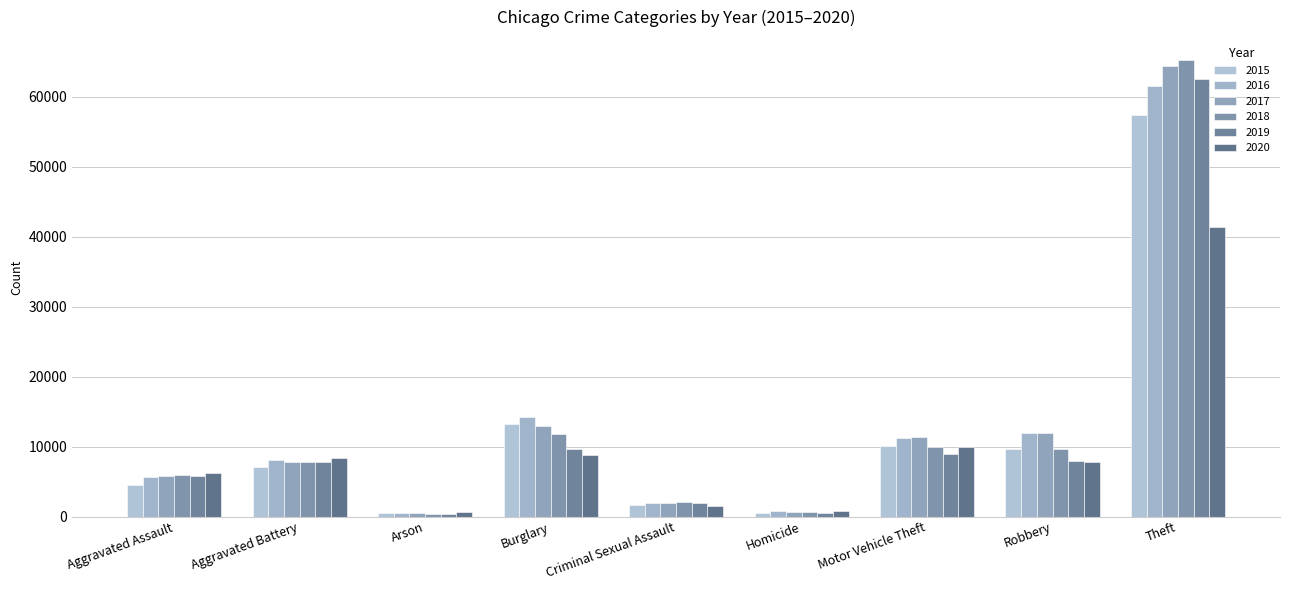

At which label does 2019 first exceed 7858?

Burglary